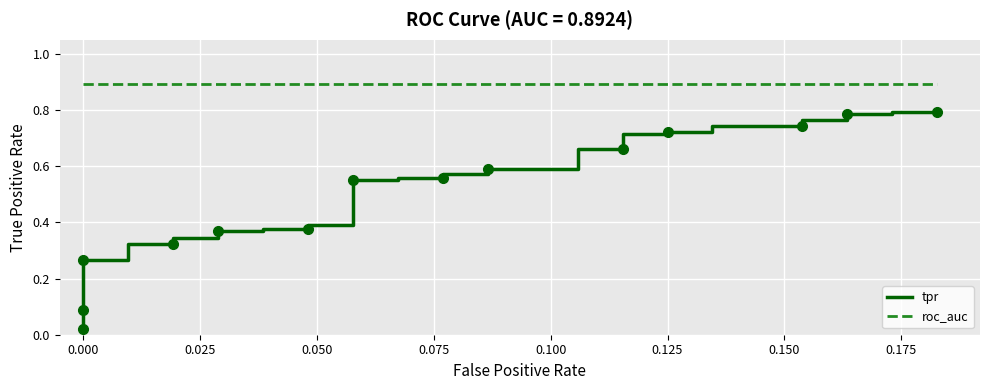

True or false: roc_auc and tpr cross at least once.

False